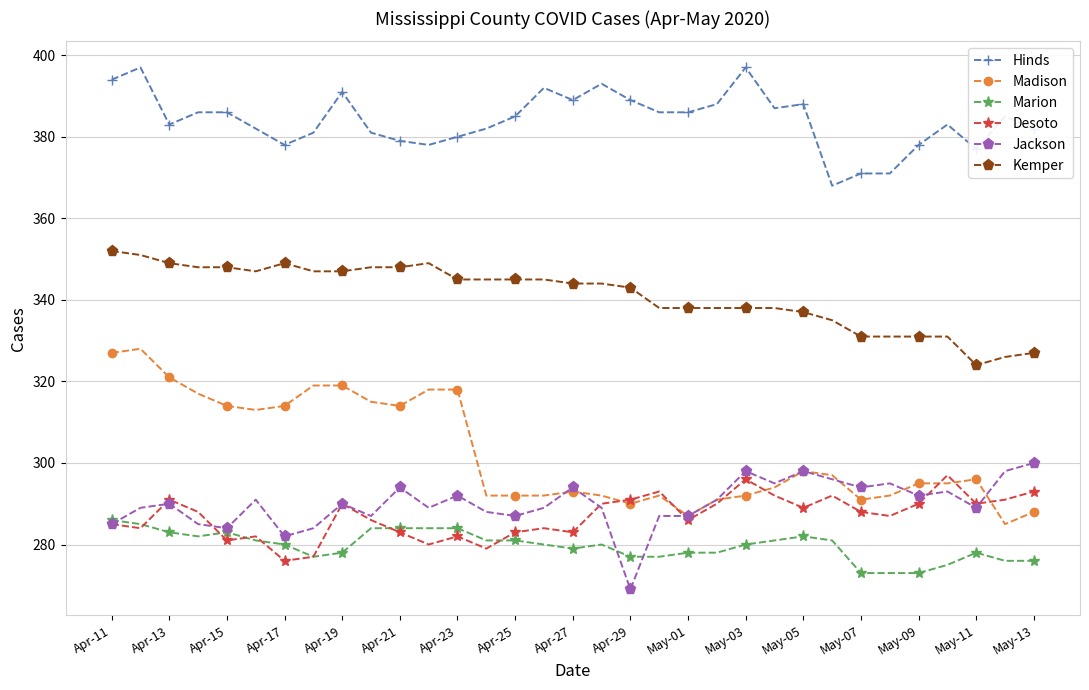

What is the value of the Marion point at the 19th from the left?

277